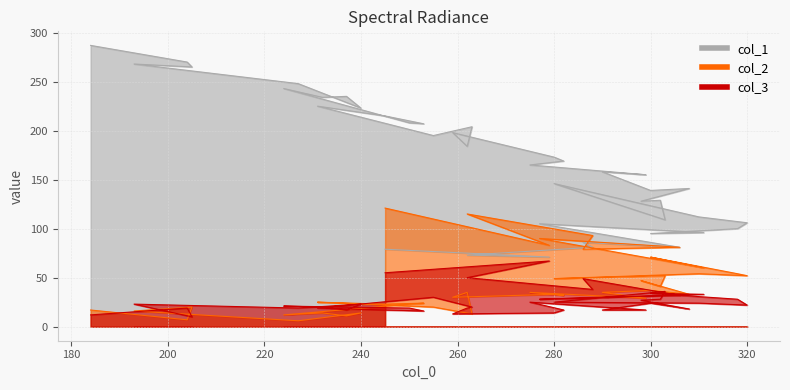

Where is the first local minimum for col_3?

200